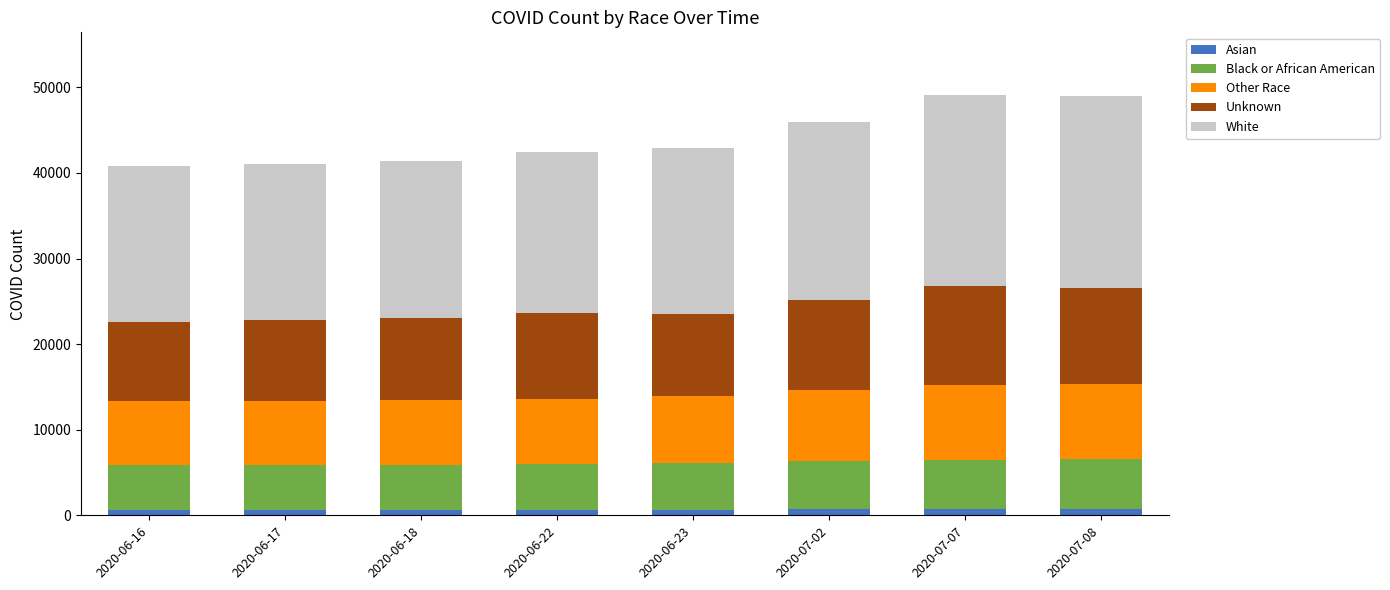

What is the average value of the Black or African American series?

5467